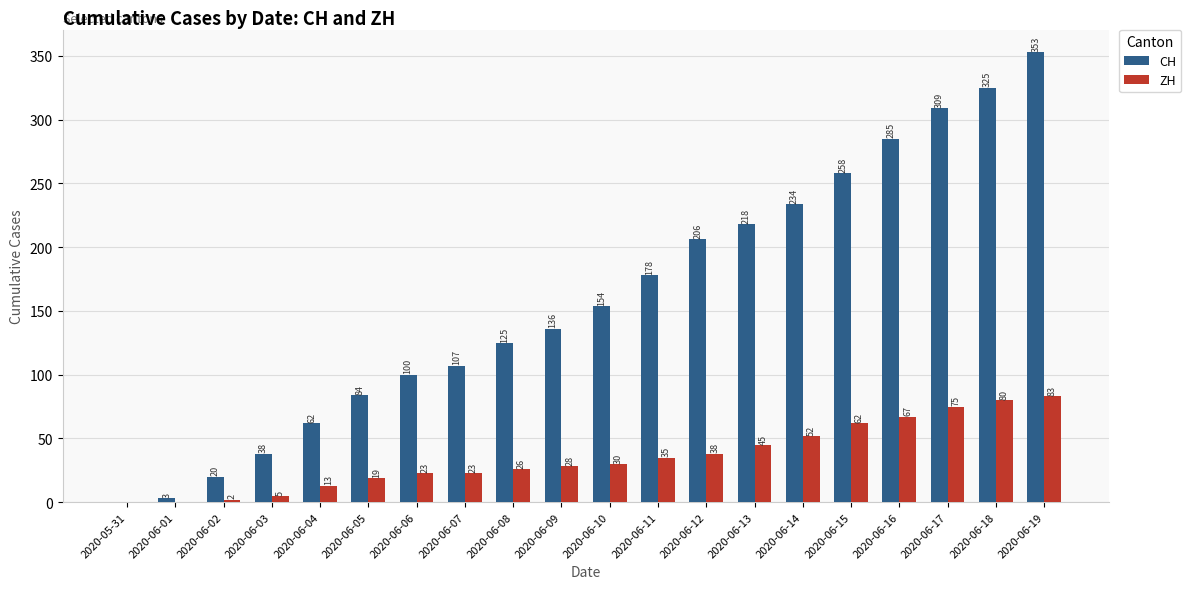

What is the total value across all series at 2020-06-01?

3